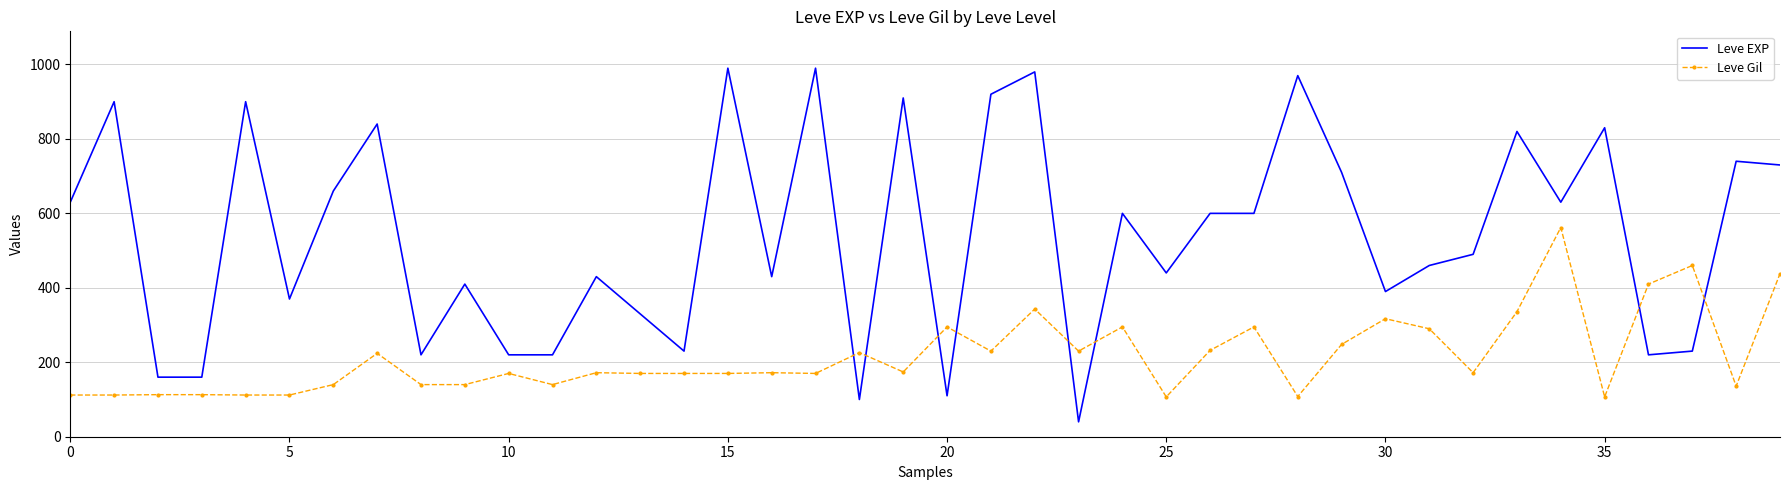

What is the difference between the maximum and minimum values in the Leve Gil series?

455